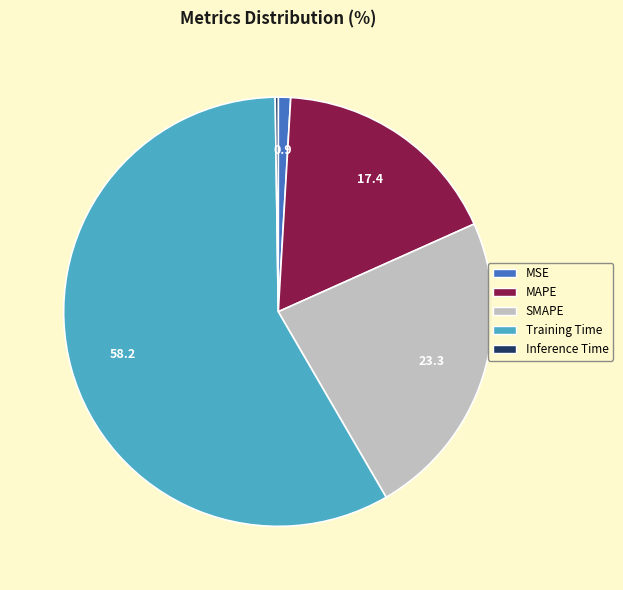

Is the sum of SMAPE and MAPE greater than half?

No